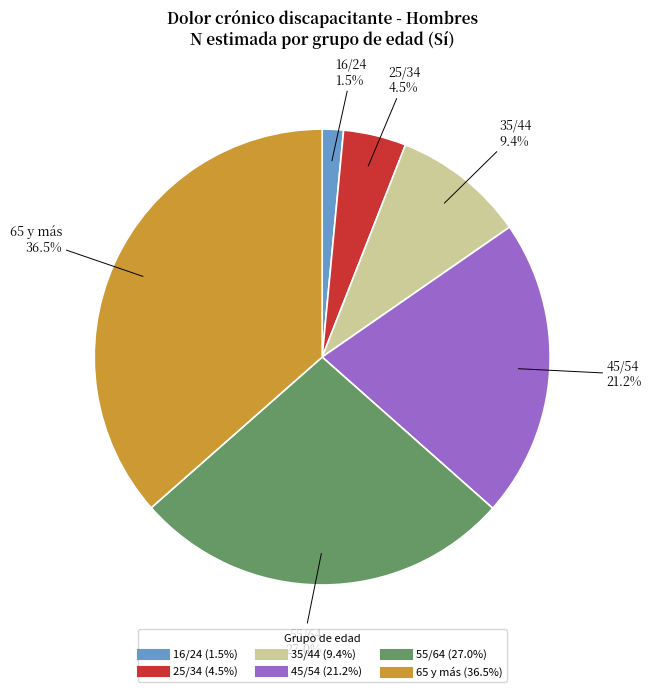

How many segments does this pie chart have?

6